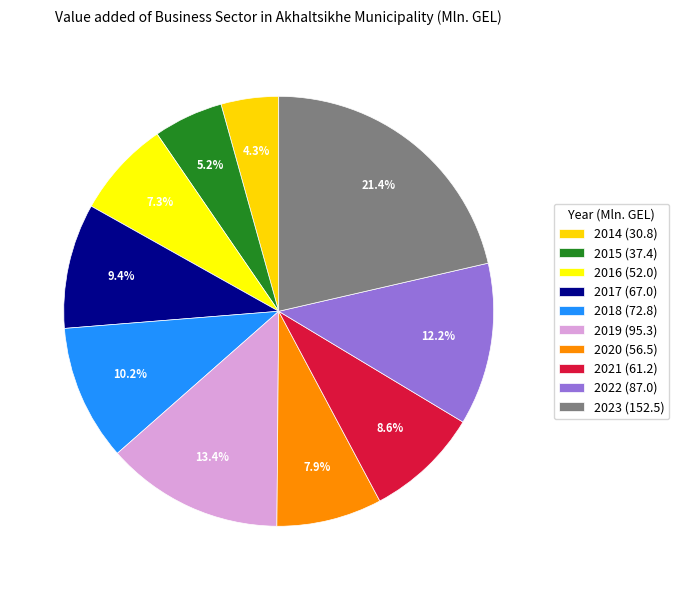

How many slices are in this pie chart?

10